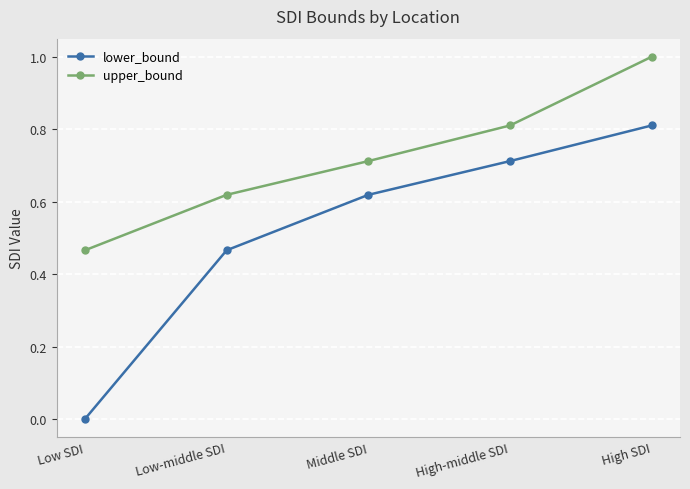

True or false: upper_bound has more than 0 interior local peaks.

False